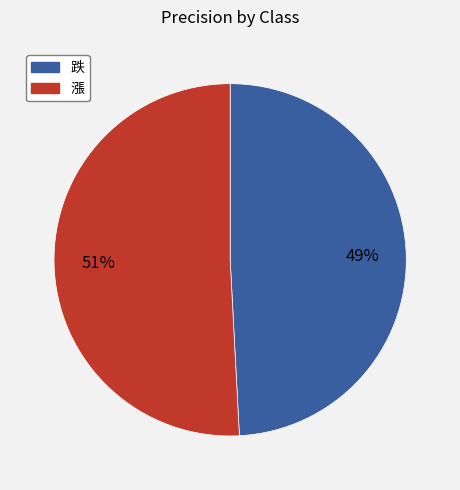

Count the number of slices in the pie.

2